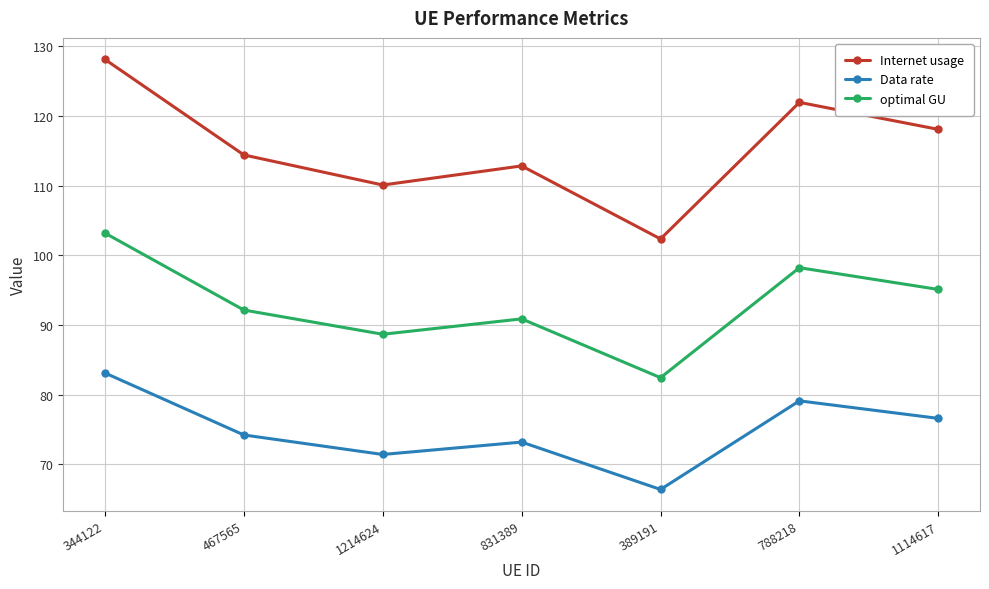

What is the average value of the Data rate series?

74.9